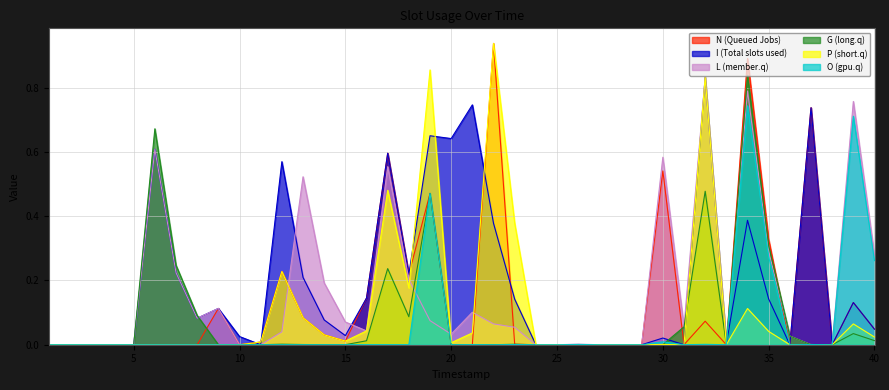

Which series ends up on top after the final intersection of N and L?

L